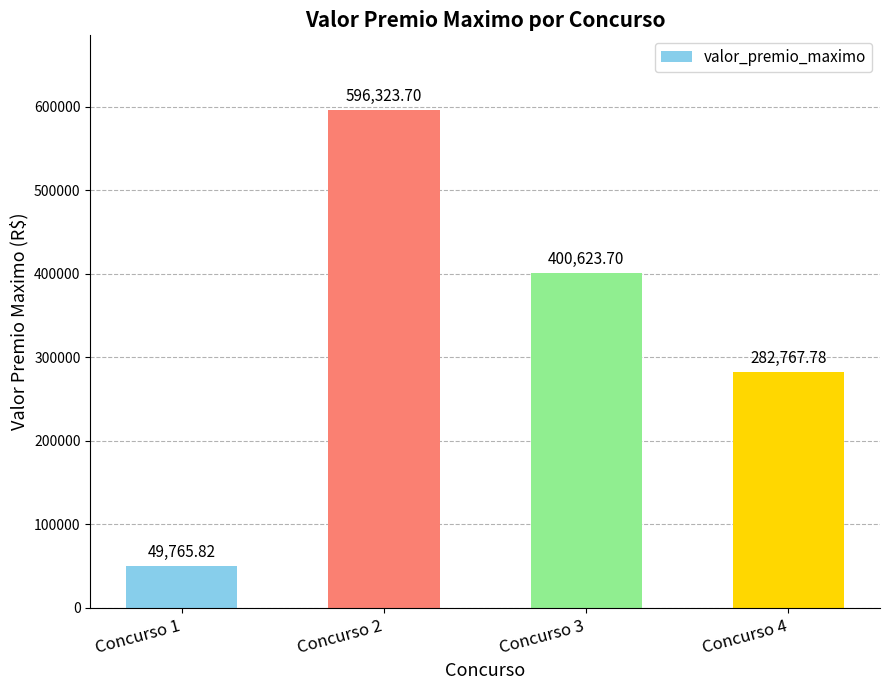

What is the greatest value displayed?

596323.7